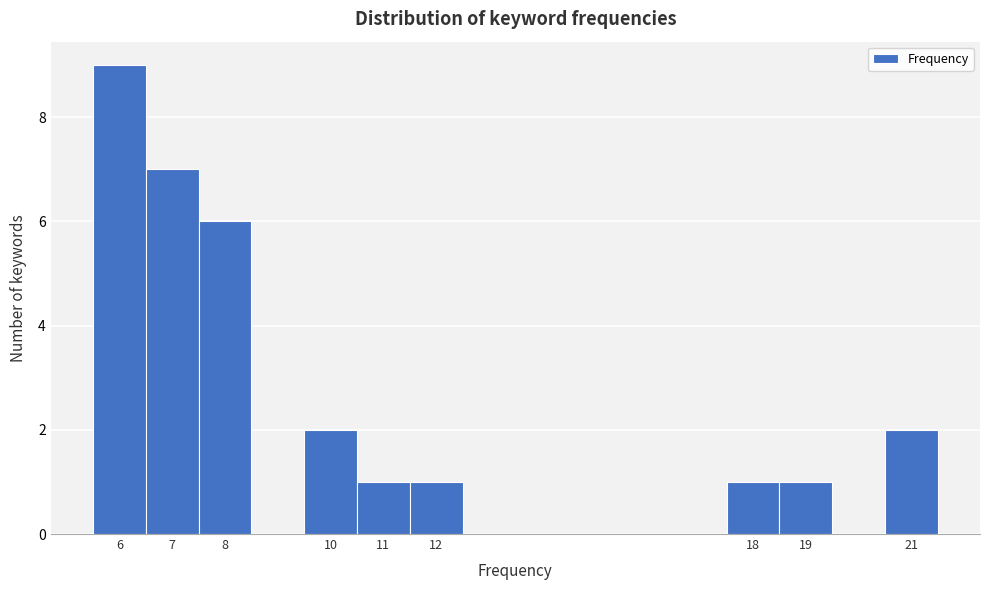

What is the height of the bar covering 18.5 to 19.5 on the x-axis? The values are not printed on the chart, so give them approximately, as read against the axis.

1